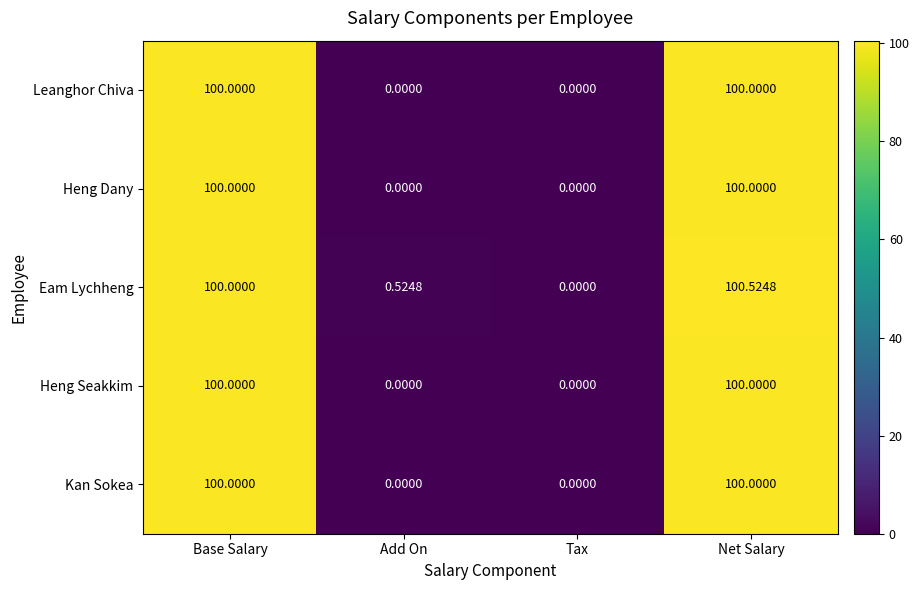

Which series has the largest range (max minus min)?

Eam Lychheng